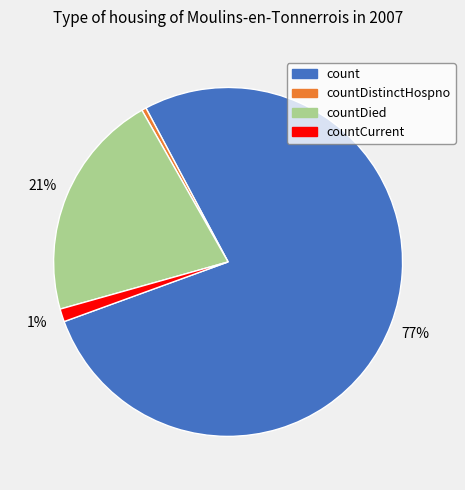

Does countDistinctHospno account for over 50% of the chart?

No